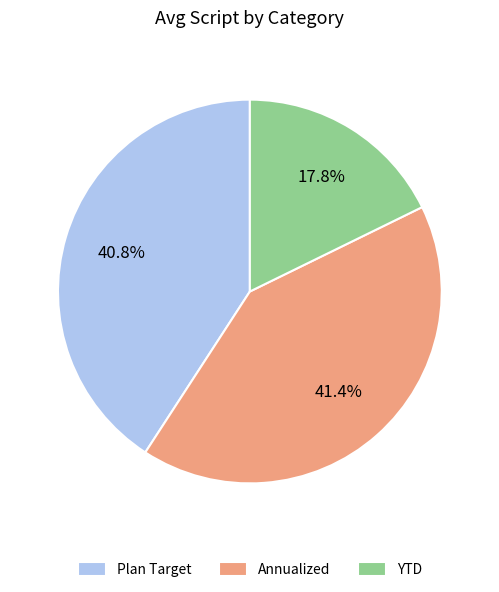

Combined, what portion of the pie is YTD and Annualized?

59.2%